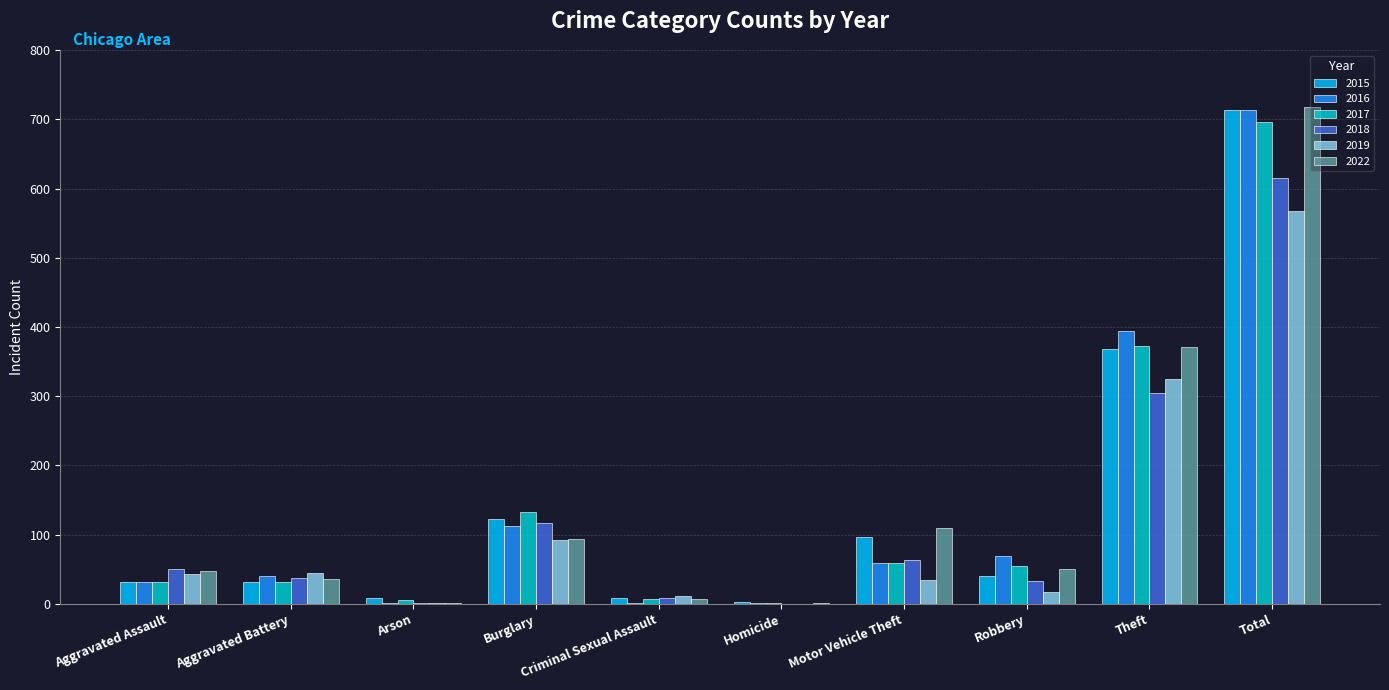

Where is 2017 nearest to the value 349?

Theft